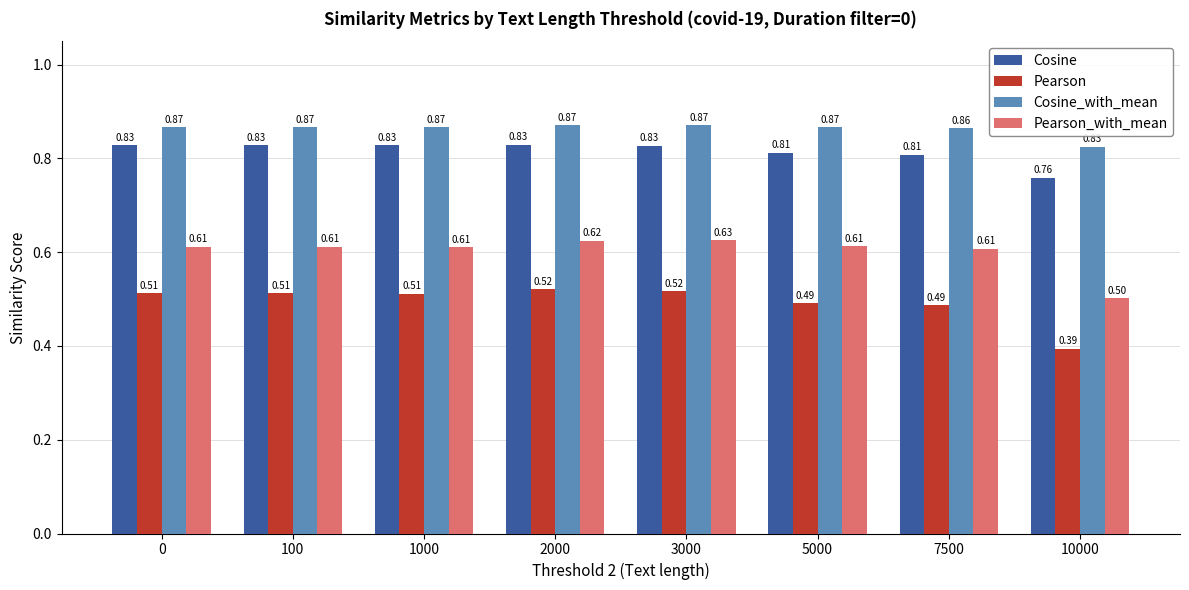

Which series has the largest total across all categories?

Cosine_with_mean